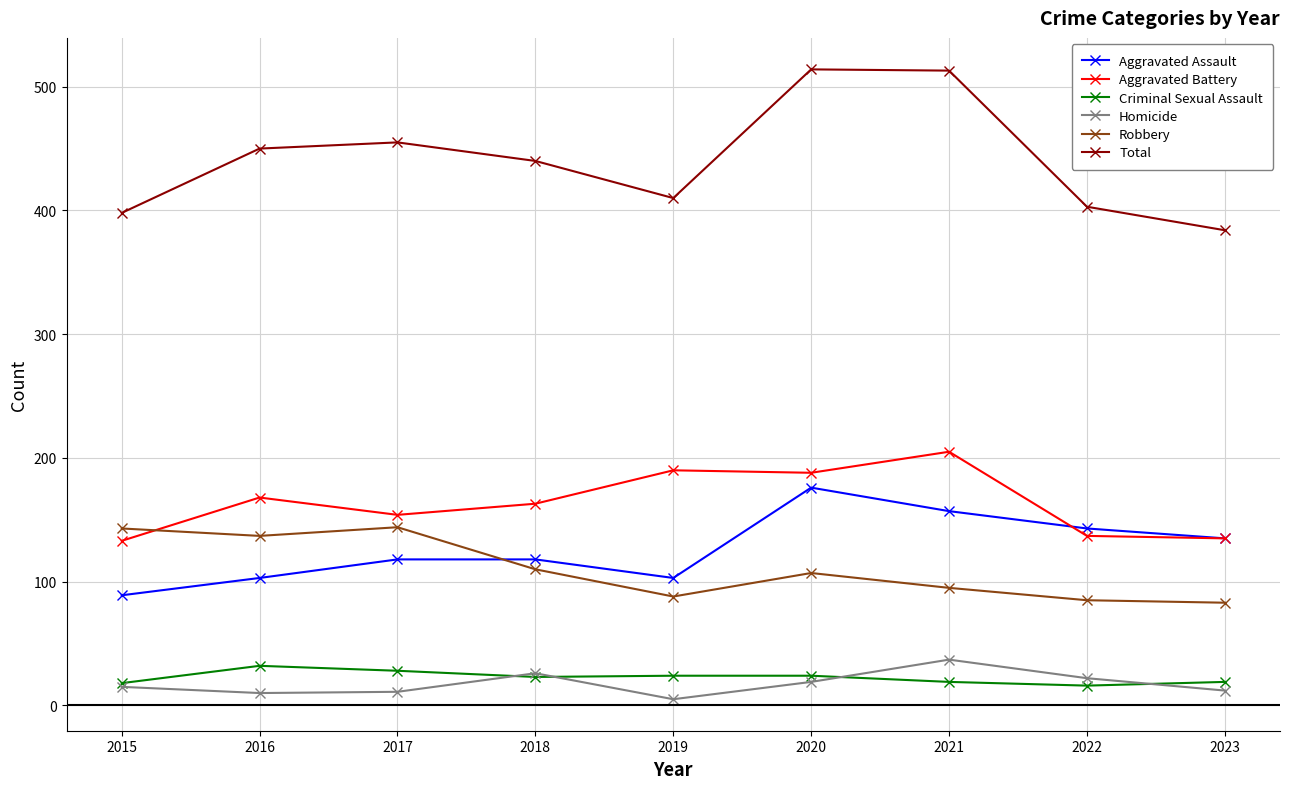

What is the total value across all series at 2020?

1028